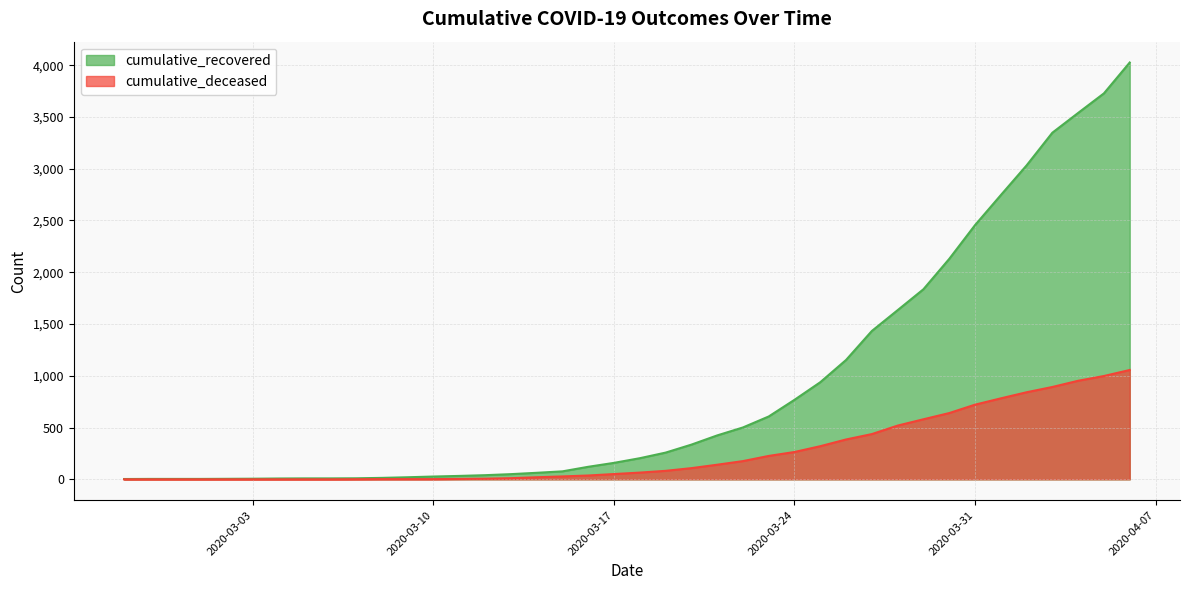

What is the total value across all series at 2020-03-23?

833